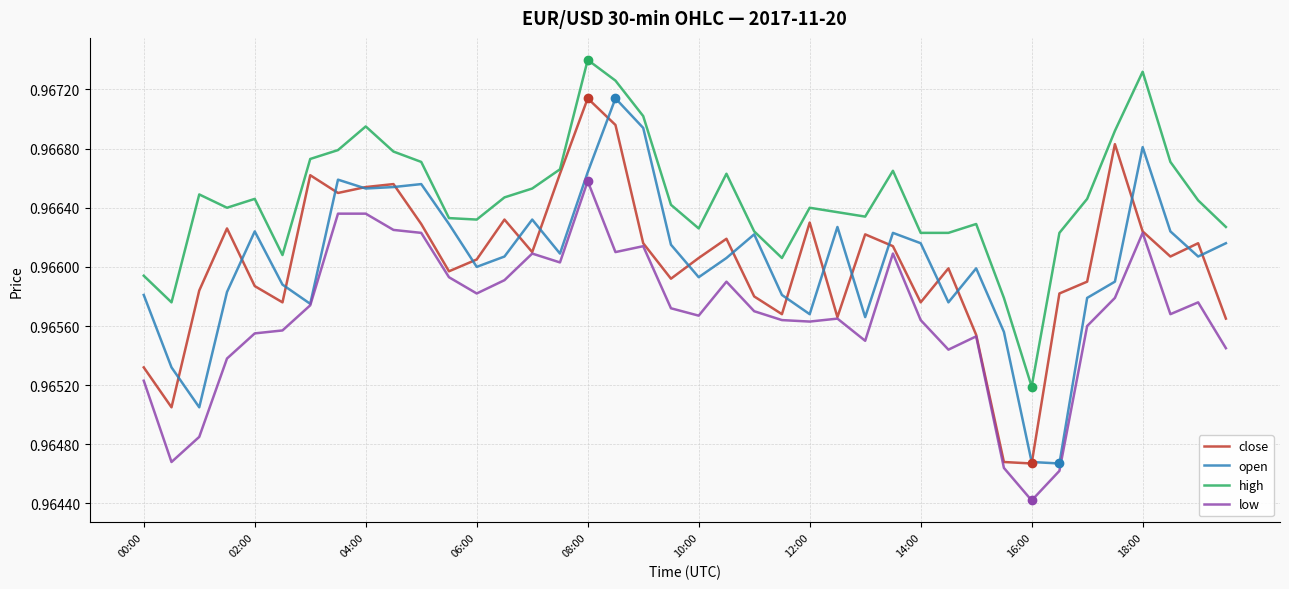

True or false: low and high cross at least once.

False